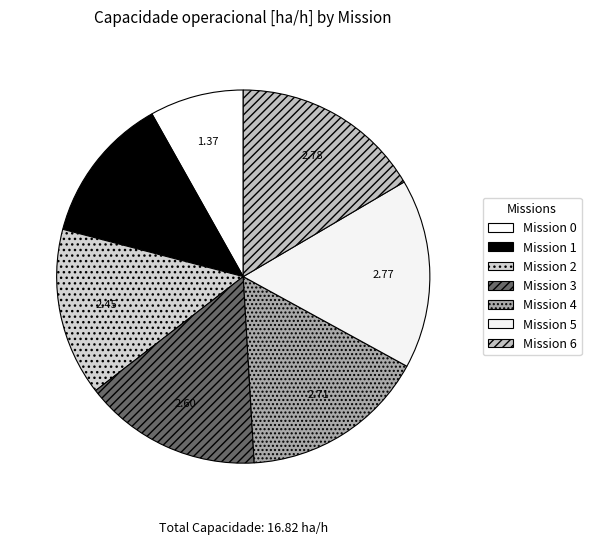

Is there any slice that represents more than half of the pie?

No